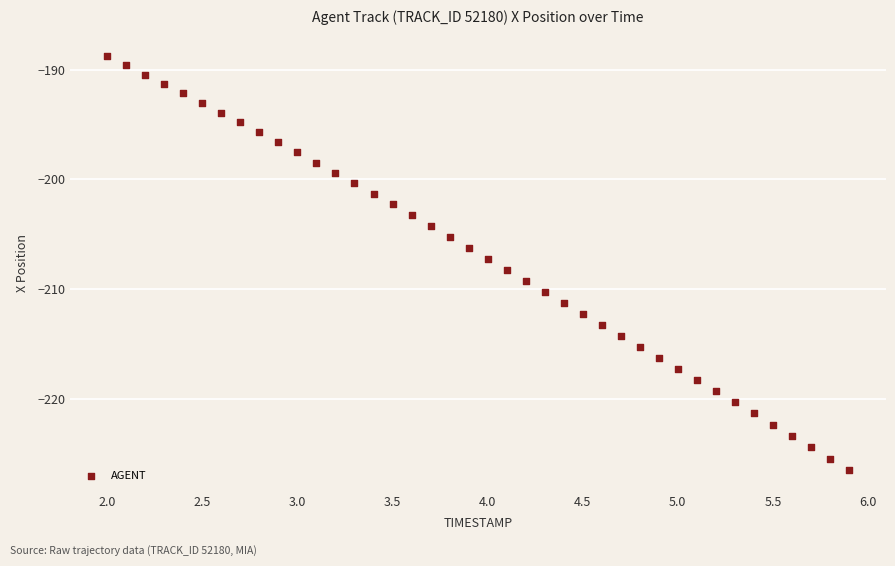

What is the range of Y values (max minus min)?

37.7